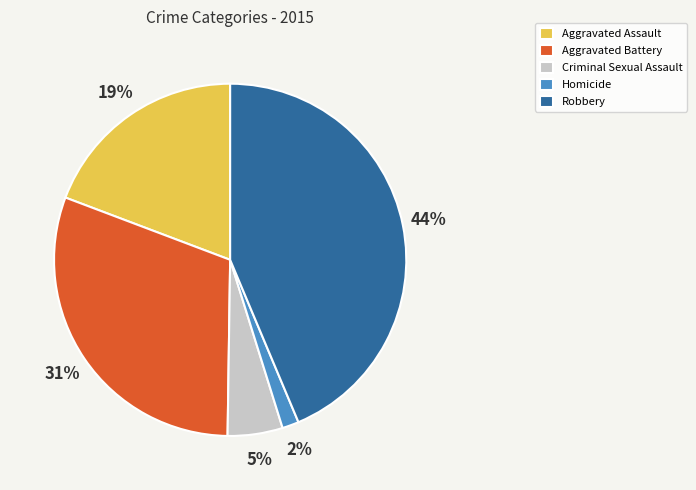

Which has a higher value, Criminal Sexual Assault or Aggravated Battery?

Aggravated Battery